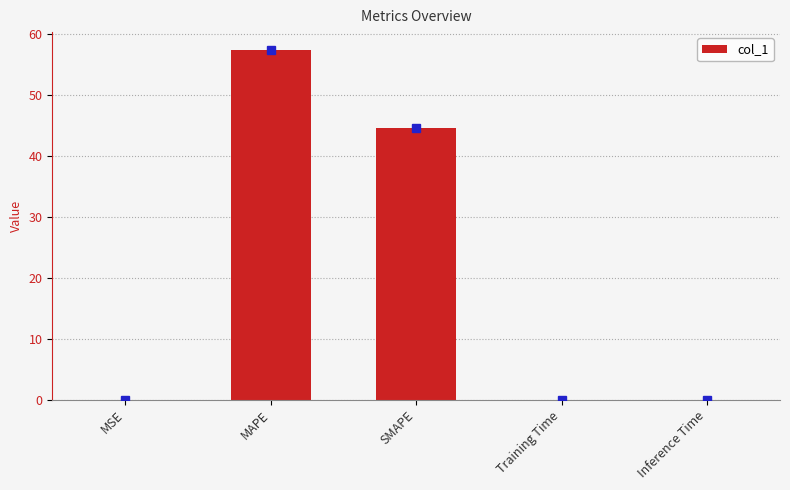

What is the maximum value shown in the chart?

57.4